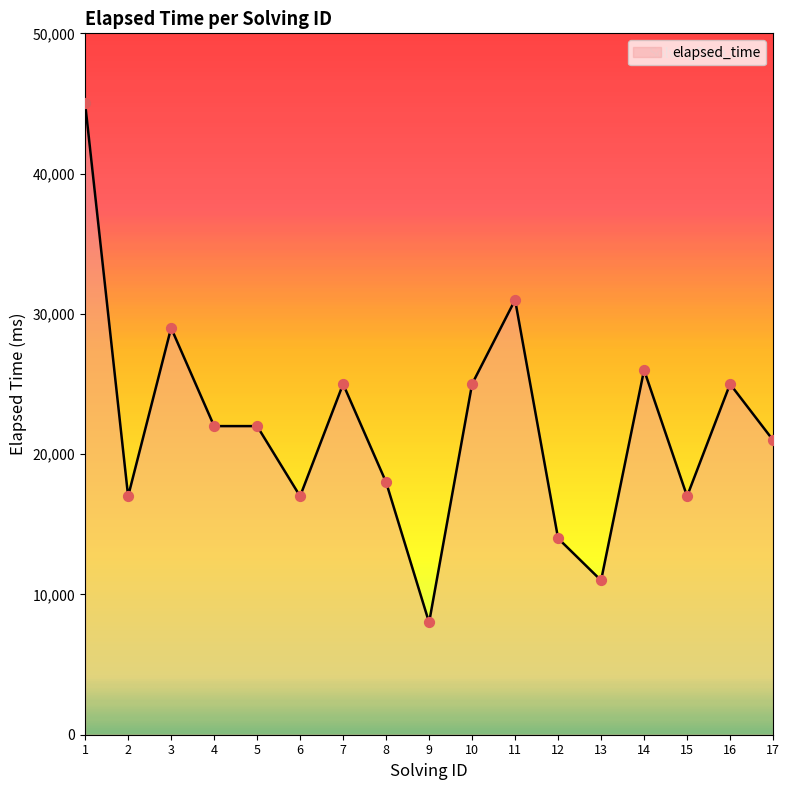

What is the change in value from 11 to 17?

-10000